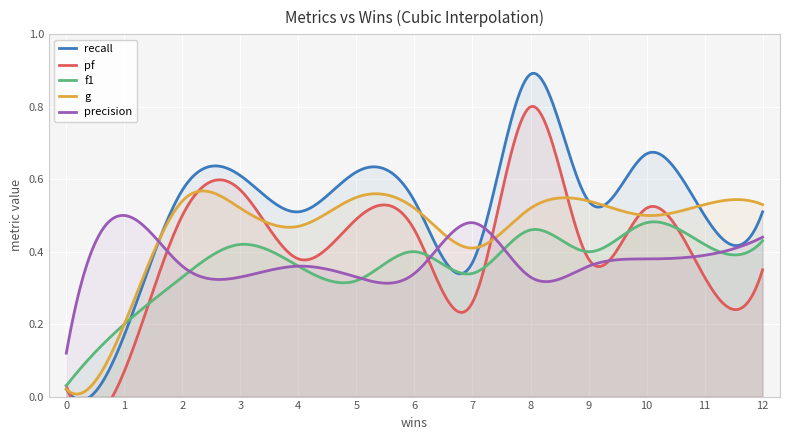

Reading left to right, what are all the values shown in this chart?

recall: 0.0	0.2	0.6	0.6	0.5	0.6	0.5	0.4	0.9	0.5	0.7	0.5	0.5
pf: 0.0	0.1	0.5	0.6	0.4	0.5	0.5	0.3	0.8	0.4	0.5	0.3	0.3
f1: 0.0	0.2	0.3	0.4	0.4	0.3	0.4	0.3	0.5	0.4	0.5	0.4	0.4
g: 0.0	0.2	0.5	0.5	0.5	0.6	0.5	0.4	0.5	0.5	0.5	0.5	0.5
precision: 0.1	0.5	0.4	0.3	0.4	0.3	0.3	0.5	0.3	0.4	0.4	0.4	0.4